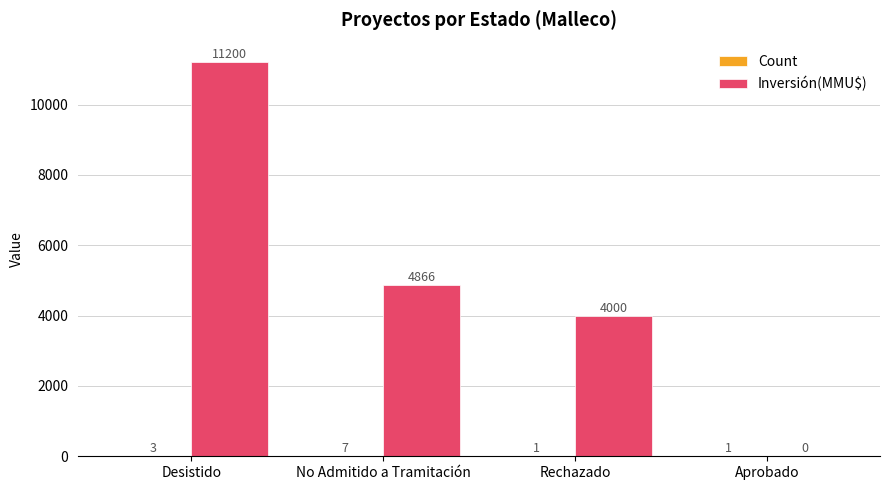

The value of Inversión(MMU$) at Rechazado is 1605. True or false?

False